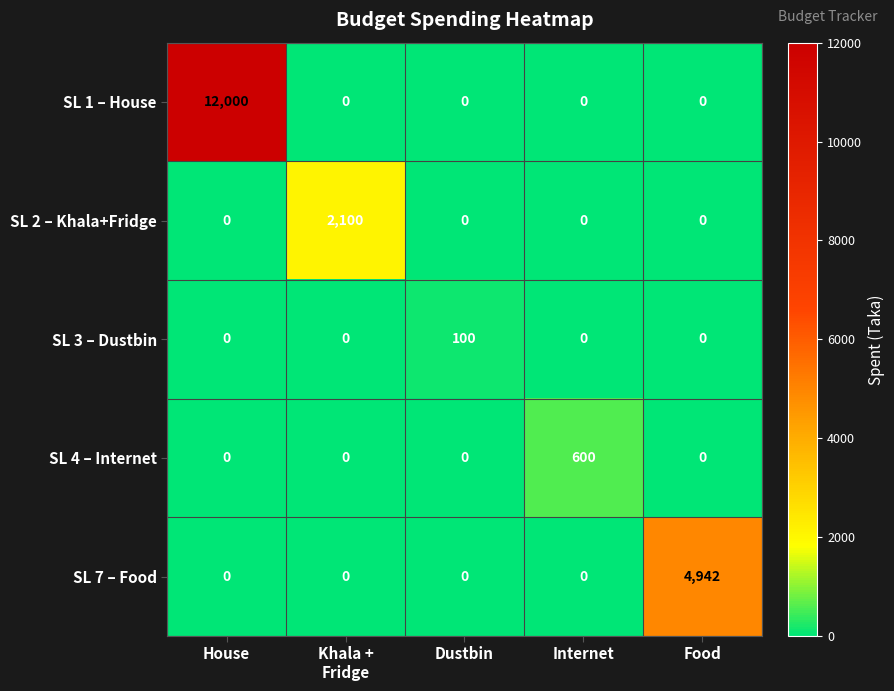

What is the maximum value shown in the chart?

12000